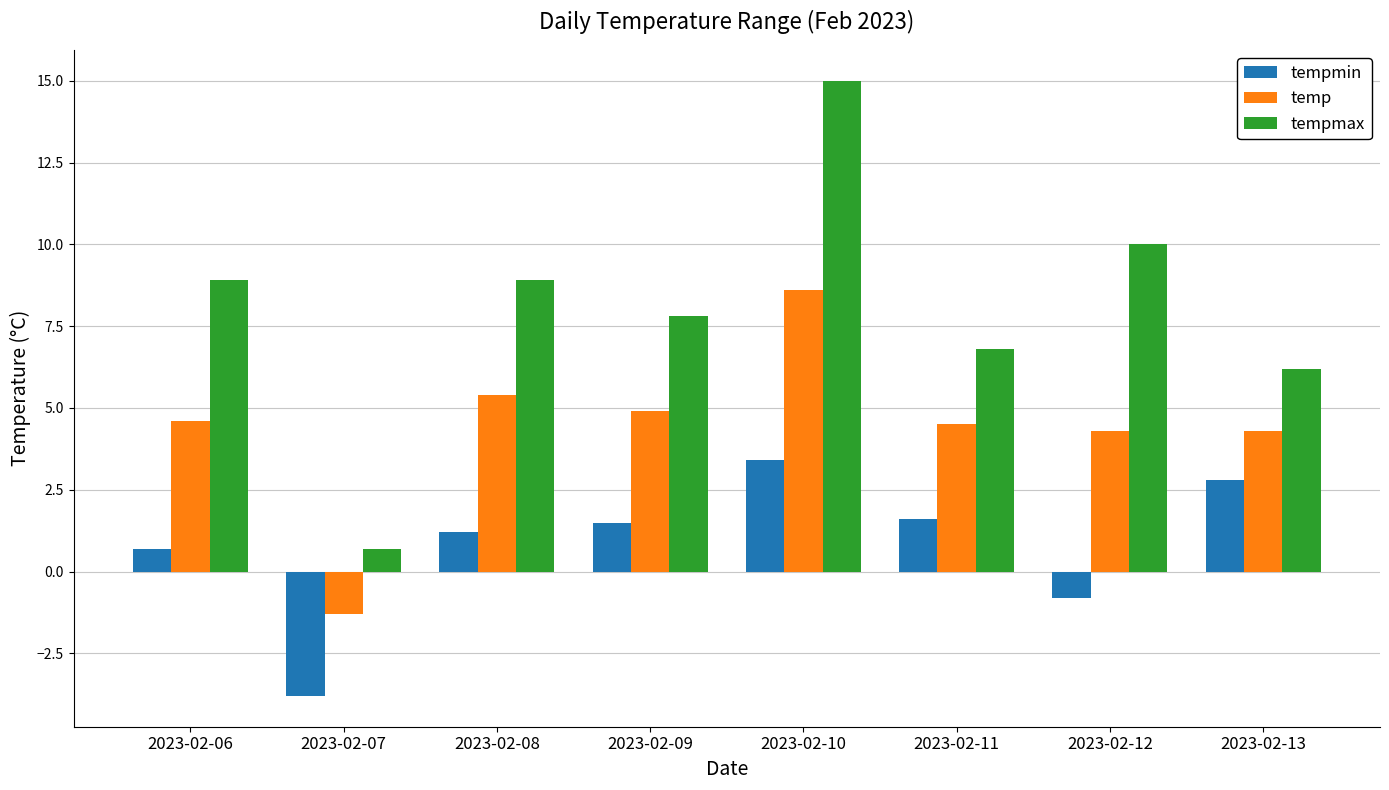

Which series changed the most between 2023-02-07 and 2023-02-13?

tempmin